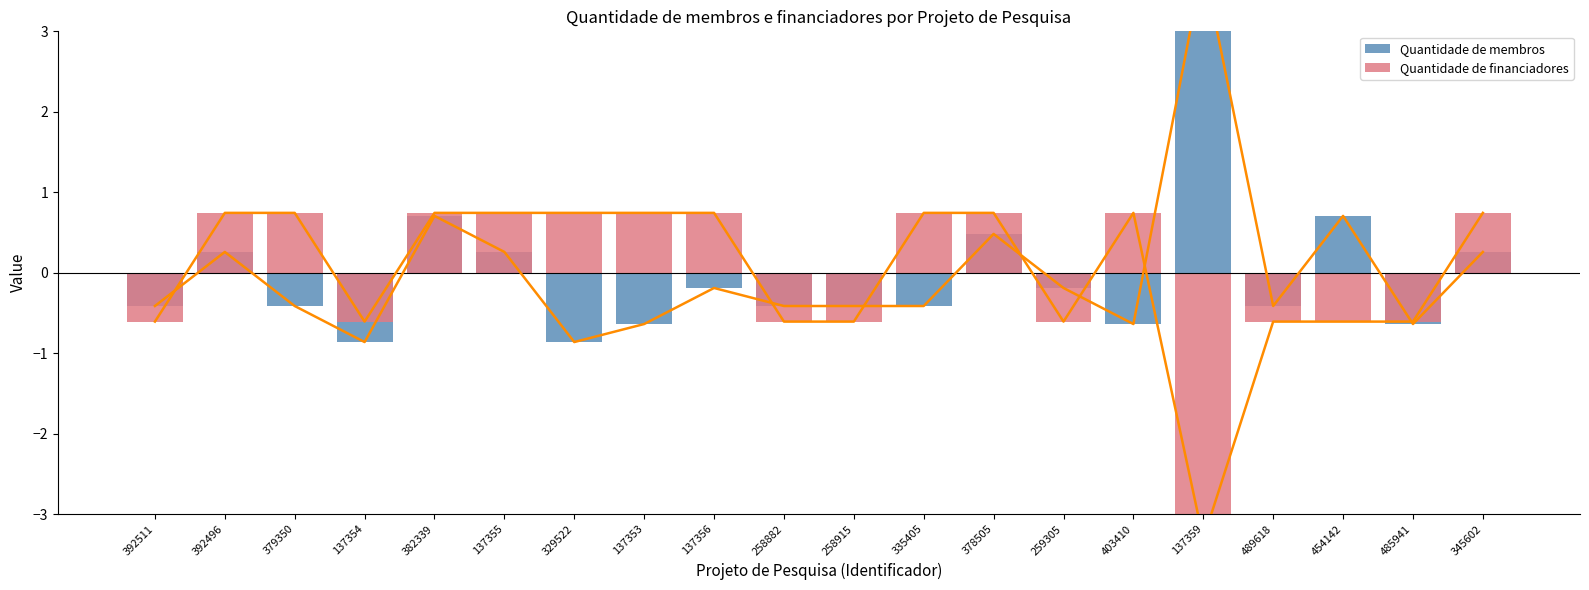

What is the approximate value of Quantidade de membros at 137354?

-0.9